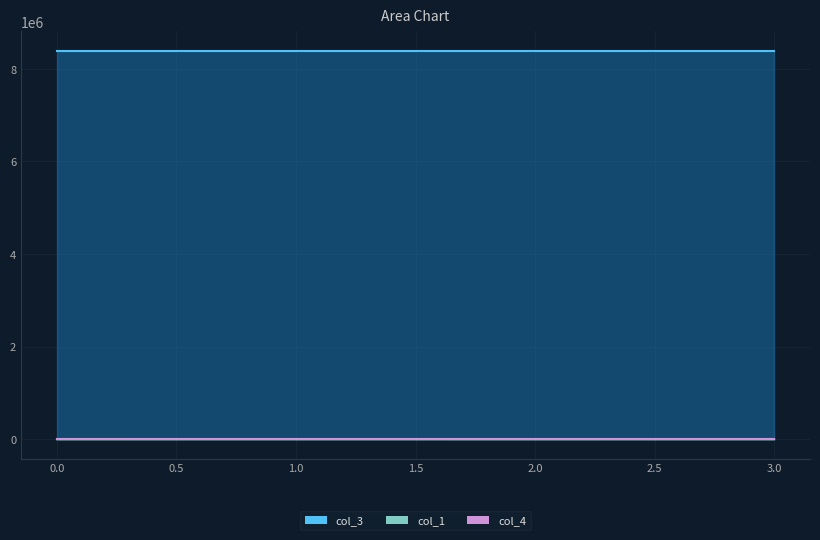

What is the maximum value for col_3?

8388736.0